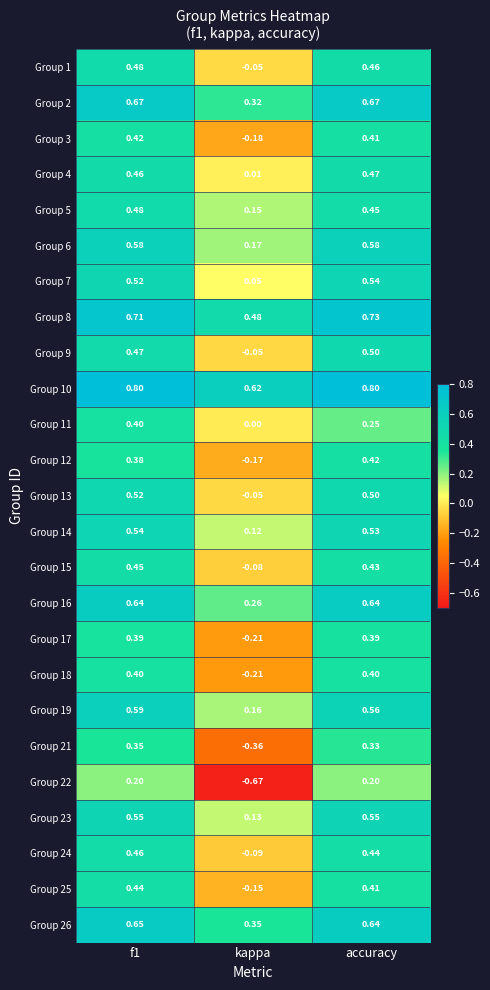

Which series changed the most between kappa and accuracy?

Group 22